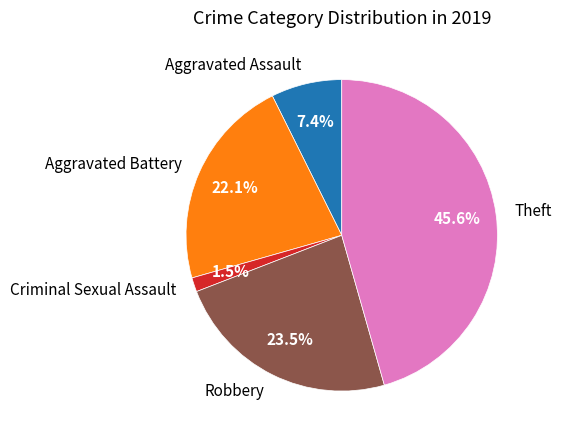

How much of the chart is everything except Criminal Sexual Assault?

98.5%